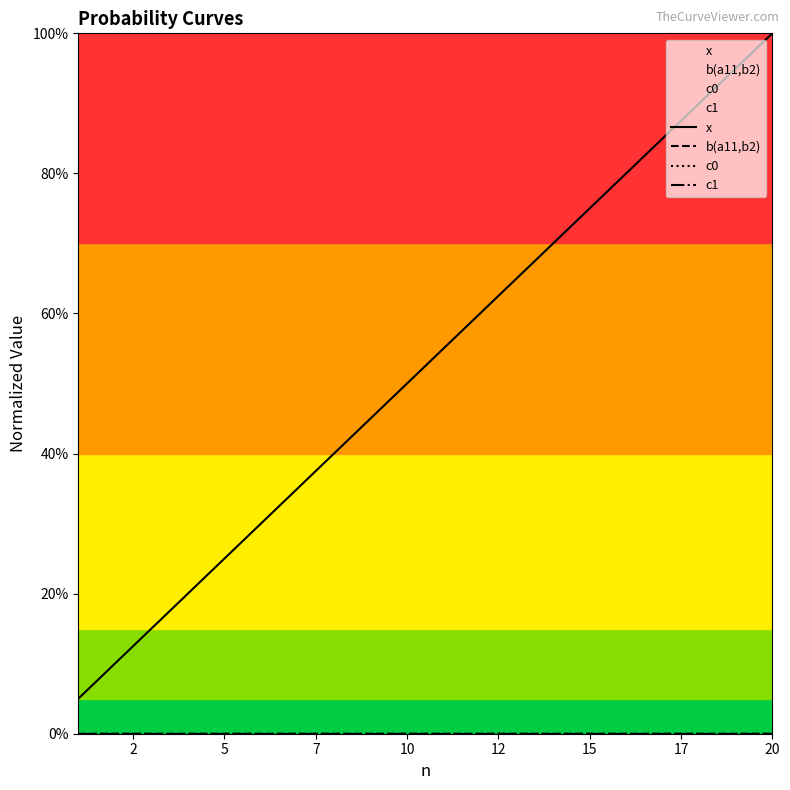

Does the chart display data point markers on the line(s)?

No